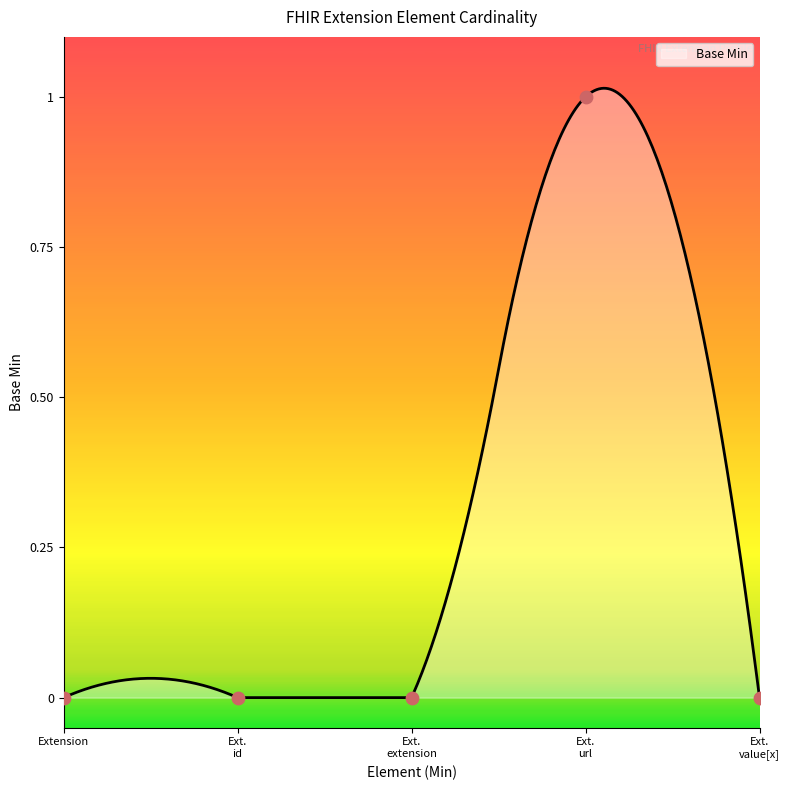

Between Extension and Ext. extension, which is larger?

Extension